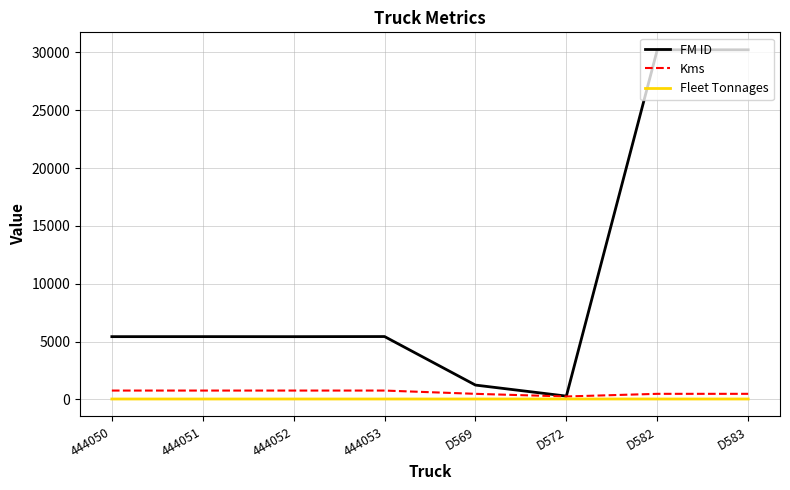

Between 444051 and D582, which series saw the biggest shift?

FM ID